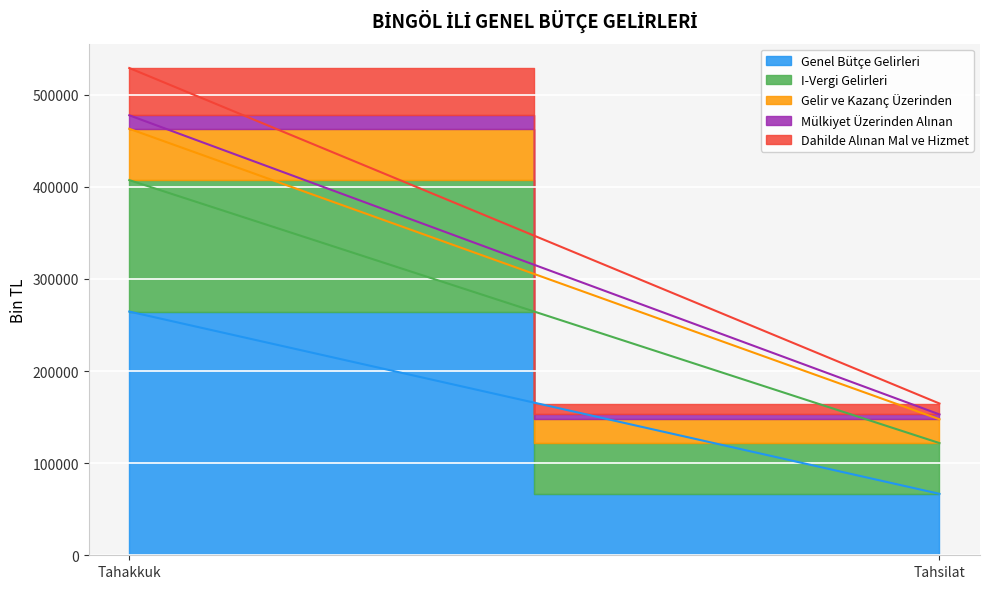

Which series has the largest range (max minus min)?

Genel Bütçe Gelirleri